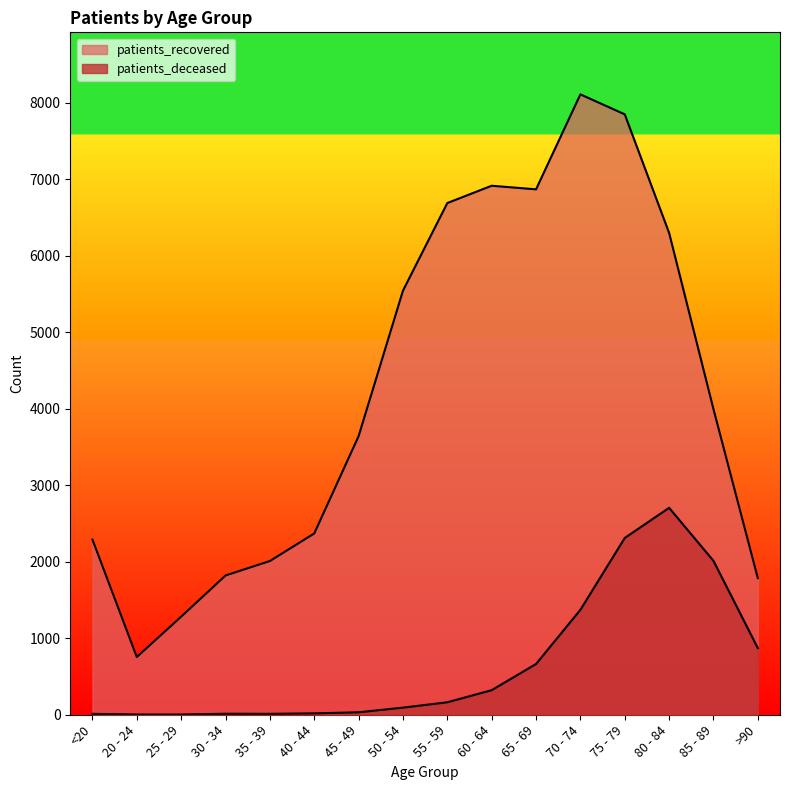

True or false: patients_deceased and patients_recovered cross at least once.

False